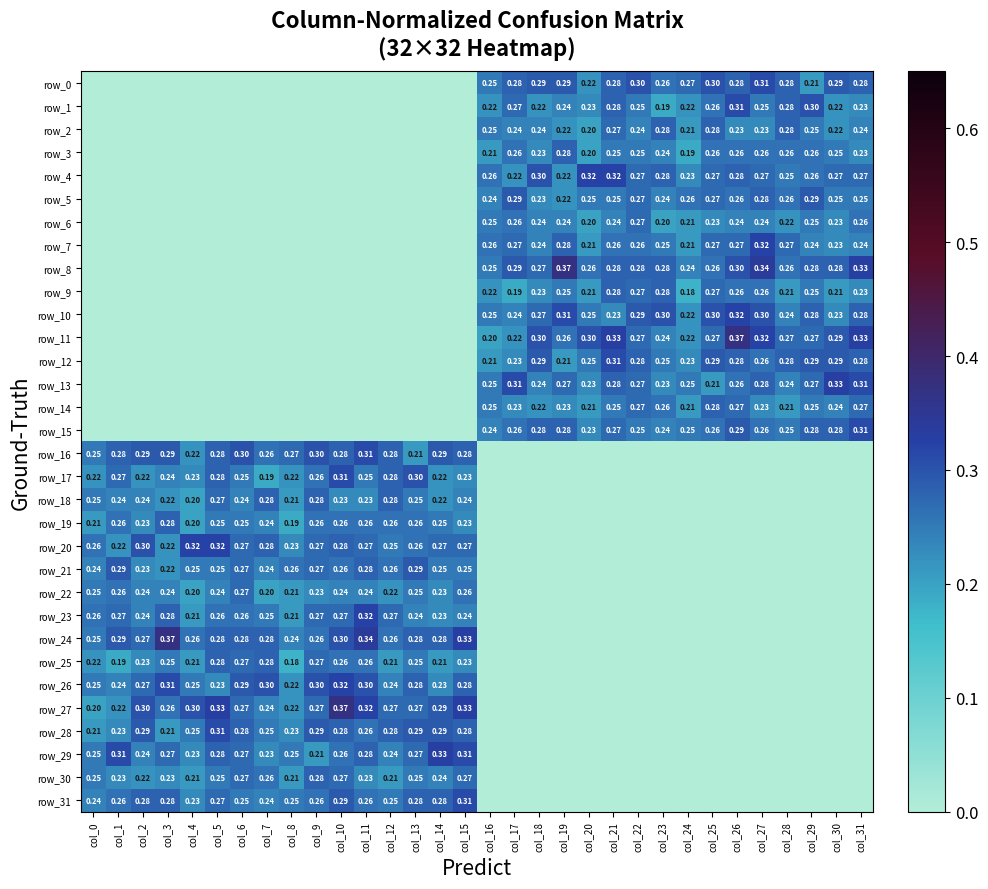

Reading left to right, what are all the values shown in this chart?

row_0: col_0=0.0	col_1=0.0	col_2=0.0	col_3=0.0	col_4=0.0	col_5=0.0	col_6=0.0	col_7=0.0	col_8=0.0	col_9=0.0	col_10=0.0	col_11=0.0	col_12=0.0	col_13=0.0	col_14=0.0	col_15=0.0	col_16=0.2	col_17=0.3	col_18=0.3	col_19=0.3	col_20=0.2	col_21=0.3	col_22=0.3	col_23=0.3	col_24=0.3	col_25=0.3	col_26=0.3	col_27=0.3	col_28=0.3	col_29=0.2	col_30=0.3	col_31=0.3
row_1: col_0=0.0	col_1=0.0	col_2=0.0	col_3=0.0	col_4=0.0	col_5=0.0	col_6=0.0	col_7=0.0	col_8=0.0	col_9=0.0	col_10=0.0	col_11=0.0	col_12=0.0	col_13=0.0	col_14=0.0	col_15=0.0	col_16=0.2	col_17=0.3	col_18=0.2	col_19=0.2	col_20=0.2	col_21=0.3	col_22=0.2	col_23=0.2	col_24=0.2	col_25=0.3	col_26=0.3	col_27=0.2	col_28=0.3	col_29=0.3	col_30=0.2	col_31=0.2
row_2: col_0=0.0	col_1=0.0	col_2=0.0	col_3=0.0	col_4=0.0	col_5=0.0	col_6=0.0	col_7=0.0	col_8=0.0	col_9=0.0	col_10=0.0	col_11=0.0	col_12=0.0	col_13=0.0	col_14=0.0	col_15=0.0	col_16=0.2	col_17=0.2	col_18=0.2	col_19=0.2	col_20=0.2	col_21=0.3	col_22=0.2	col_23=0.3	col_24=0.2	col_25=0.3	col_26=0.2	col_27=0.2	col_28=0.3	col_29=0.2	col_30=0.2	col_31=0.2
row_3: col_0=0.0	col_1=0.0	col_2=0.0	col_3=0.0	col_4=0.0	col_5=0.0	col_6=0.0	col_7=0.0	col_8=0.0	col_9=0.0	col_10=0.0	col_11=0.0	col_12=0.0	col_13=0.0	col_14=0.0	col_15=0.0	col_16=0.2	col_17=0.3	col_18=0.2	col_19=0.3	col_20=0.2	col_21=0.2	col_22=0.2	col_23=0.2	col_24=0.2	col_25=0.3	col_26=0.3	col_27=0.3	col_28=0.3	col_29=0.3	col_30=0.2	col_31=0.2
row_4: col_0=0.0	col_1=0.0	col_2=0.0	col_3=0.0	col_4=0.0	col_5=0.0	col_6=0.0	col_7=0.0	col_8=0.0	col_9=0.0	col_10=0.0	col_11=0.0	col_12=0.0	col_13=0.0	col_14=0.0	col_15=0.0	col_16=0.3	col_17=0.2	col_18=0.3	col_19=0.2	col_20=0.3	col_21=0.3	col_22=0.3	col_23=0.3	col_24=0.2	col_25=0.3	col_26=0.3	col_27=0.3	col_28=0.2	col_29=0.3	col_30=0.3	col_31=0.3
row_5: col_0=0.0	col_1=0.0	col_2=0.0	col_3=0.0	col_4=0.0	col_5=0.0	col_6=0.0	col_7=0.0	col_8=0.0	col_9=0.0	col_10=0.0	col_11=0.0	col_12=0.0	col_13=0.0	col_14=0.0	col_15=0.0	col_16=0.2	col_17=0.3	col_18=0.2	col_19=0.2	col_20=0.2	col_21=0.2	col_22=0.3	col_23=0.2	col_24=0.3	col_25=0.3	col_26=0.3	col_27=0.3	col_28=0.3	col_29=0.3	col_30=0.2	col_31=0.2
row_6: col_0=0.0	col_1=0.0	col_2=0.0	col_3=0.0	col_4=0.0	col_5=0.0	col_6=0.0	col_7=0.0	col_8=0.0	col_9=0.0	col_10=0.0	col_11=0.0	col_12=0.0	col_13=0.0	col_14=0.0	col_15=0.0	col_16=0.2	col_17=0.3	col_18=0.2	col_19=0.2	col_20=0.2	col_21=0.2	col_22=0.3	col_23=0.2	col_24=0.2	col_25=0.2	col_26=0.2	col_27=0.2	col_28=0.2	col_29=0.2	col_30=0.2	col_31=0.3
row_7: col_0=0.0	col_1=0.0	col_2=0.0	col_3=0.0	col_4=0.0	col_5=0.0	col_6=0.0	col_7=0.0	col_8=0.0	col_9=0.0	col_10=0.0	col_11=0.0	col_12=0.0	col_13=0.0	col_14=0.0	col_15=0.0	col_16=0.3	col_17=0.3	col_18=0.2	col_19=0.3	col_20=0.2	col_21=0.3	col_22=0.3	col_23=0.2	col_24=0.2	col_25=0.3	col_26=0.3	col_27=0.3	col_28=0.3	col_29=0.2	col_30=0.2	col_31=0.2
row_8: col_0=0.0	col_1=0.0	col_2=0.0	col_3=0.0	col_4=0.0	col_5=0.0	col_6=0.0	col_7=0.0	col_8=0.0	col_9=0.0	col_10=0.0	col_11=0.0	col_12=0.0	col_13=0.0	col_14=0.0	col_15=0.0	col_16=0.2	col_17=0.3	col_18=0.3	col_19=0.4	col_20=0.3	col_21=0.3	col_22=0.3	col_23=0.3	col_24=0.2	col_25=0.3	col_26=0.3	col_27=0.3	col_28=0.3	col_29=0.3	col_30=0.3	col_31=0.3
row_9: col_0=0.0	col_1=0.0	col_2=0.0	col_3=0.0	col_4=0.0	col_5=0.0	col_6=0.0	col_7=0.0	col_8=0.0	col_9=0.0	col_10=0.0	col_11=0.0	col_12=0.0	col_13=0.0	col_14=0.0	col_15=0.0	col_16=0.2	col_17=0.2	col_18=0.2	col_19=0.2	col_20=0.2	col_21=0.3	col_22=0.3	col_23=0.3	col_24=0.2	col_25=0.3	col_26=0.3	col_27=0.3	col_28=0.2	col_29=0.2	col_30=0.2	col_31=0.2
row_10: col_0=0.0	col_1=0.0	col_2=0.0	col_3=0.0	col_4=0.0	col_5=0.0	col_6=0.0	col_7=0.0	col_8=0.0	col_9=0.0	col_10=0.0	col_11=0.0	col_12=0.0	col_13=0.0	col_14=0.0	col_15=0.0	col_16=0.2	col_17=0.2	col_18=0.3	col_19=0.3	col_20=0.2	col_21=0.2	col_22=0.3	col_23=0.3	col_24=0.2	col_25=0.3	col_26=0.3	col_27=0.3	col_28=0.2	col_29=0.3	col_30=0.2	col_31=0.3
row_11: col_0=0.0	col_1=0.0	col_2=0.0	col_3=0.0	col_4=0.0	col_5=0.0	col_6=0.0	col_7=0.0	col_8=0.0	col_9=0.0	col_10=0.0	col_11=0.0	col_12=0.0	col_13=0.0	col_14=0.0	col_15=0.0	col_16=0.2	col_17=0.2	col_18=0.3	col_19=0.3	col_20=0.3	col_21=0.3	col_22=0.3	col_23=0.2	col_24=0.2	col_25=0.3	col_26=0.4	col_27=0.3	col_28=0.3	col_29=0.3	col_30=0.3	col_31=0.3
row_12: col_0=0.0	col_1=0.0	col_2=0.0	col_3=0.0	col_4=0.0	col_5=0.0	col_6=0.0	col_7=0.0	col_8=0.0	col_9=0.0	col_10=0.0	col_11=0.0	col_12=0.0	col_13=0.0	col_14=0.0	col_15=0.0	col_16=0.2	col_17=0.2	col_18=0.3	col_19=0.2	col_20=0.2	col_21=0.3	col_22=0.3	col_23=0.2	col_24=0.2	col_25=0.3	col_26=0.3	col_27=0.3	col_28=0.3	col_29=0.3	col_30=0.3	col_31=0.3
row_13: col_0=0.0	col_1=0.0	col_2=0.0	col_3=0.0	col_4=0.0	col_5=0.0	col_6=0.0	col_7=0.0	col_8=0.0	col_9=0.0	col_10=0.0	col_11=0.0	col_12=0.0	col_13=0.0	col_14=0.0	col_15=0.0	col_16=0.2	col_17=0.3	col_18=0.2	col_19=0.3	col_20=0.2	col_21=0.3	col_22=0.3	col_23=0.2	col_24=0.2	col_25=0.2	col_26=0.3	col_27=0.3	col_28=0.2	col_29=0.3	col_30=0.3	col_31=0.3
row_14: col_0=0.0	col_1=0.0	col_2=0.0	col_3=0.0	col_4=0.0	col_5=0.0	col_6=0.0	col_7=0.0	col_8=0.0	col_9=0.0	col_10=0.0	col_11=0.0	col_12=0.0	col_13=0.0	col_14=0.0	col_15=0.0	col_16=0.2	col_17=0.2	col_18=0.2	col_19=0.2	col_20=0.2	col_21=0.2	col_22=0.3	col_23=0.3	col_24=0.2	col_25=0.3	col_26=0.3	col_27=0.2	col_28=0.2	col_29=0.2	col_30=0.2	col_31=0.3
row_15: col_0=0.0	col_1=0.0	col_2=0.0	col_3=0.0	col_4=0.0	col_5=0.0	col_6=0.0	col_7=0.0	col_8=0.0	col_9=0.0	col_10=0.0	col_11=0.0	col_12=0.0	col_13=0.0	col_14=0.0	col_15=0.0	col_16=0.2	col_17=0.3	col_18=0.3	col_19=0.3	col_20=0.2	col_21=0.3	col_22=0.2	col_23=0.2	col_24=0.2	col_25=0.3	col_26=0.3	col_27=0.3	col_28=0.2	col_29=0.3	col_30=0.3	col_31=0.3
row_16: col_0=0.2	col_1=0.3	col_2=0.3	col_3=0.3	col_4=0.2	col_5=0.3	col_6=0.3	col_7=0.3	col_8=0.3	col_9=0.3	col_10=0.3	col_11=0.3	col_12=0.3	col_13=0.2	col_14=0.3	col_15=0.3	col_16=0.0	col_17=0.0	col_18=0.0	col_19=0.0	col_20=0.0	col_21=0.0	col_22=0.0	col_23=0.0	col_24=0.0	col_25=0.0	col_26=0.0	col_27=0.0	col_28=0.0	col_29=0.0	col_30=0.0	col_31=0.0
row_17: col_0=0.2	col_1=0.3	col_2=0.2	col_3=0.2	col_4=0.2	col_5=0.3	col_6=0.2	col_7=0.2	col_8=0.2	col_9=0.3	col_10=0.3	col_11=0.2	col_12=0.3	col_13=0.3	col_14=0.2	col_15=0.2	col_16=0.0	col_17=0.0	col_18=0.0	col_19=0.0	col_20=0.0	col_21=0.0	col_22=0.0	col_23=0.0	col_24=0.0	col_25=0.0	col_26=0.0	col_27=0.0	col_28=0.0	col_29=0.0	col_30=0.0	col_31=0.0
row_18: col_0=0.2	col_1=0.2	col_2=0.2	col_3=0.2	col_4=0.2	col_5=0.3	col_6=0.2	col_7=0.3	col_8=0.2	col_9=0.3	col_10=0.2	col_11=0.2	col_12=0.3	col_13=0.2	col_14=0.2	col_15=0.2	col_16=0.0	col_17=0.0	col_18=0.0	col_19=0.0	col_20=0.0	col_21=0.0	col_22=0.0	col_23=0.0	col_24=0.0	col_25=0.0	col_26=0.0	col_27=0.0	col_28=0.0	col_29=0.0	col_30=0.0	col_31=0.0
row_19: col_0=0.2	col_1=0.3	col_2=0.2	col_3=0.3	col_4=0.2	col_5=0.2	col_6=0.2	col_7=0.2	col_8=0.2	col_9=0.3	col_10=0.3	col_11=0.3	col_12=0.3	col_13=0.3	col_14=0.2	col_15=0.2	col_16=0.0	col_17=0.0	col_18=0.0	col_19=0.0	col_20=0.0	col_21=0.0	col_22=0.0	col_23=0.0	col_24=0.0	col_25=0.0	col_26=0.0	col_27=0.0	col_28=0.0	col_29=0.0	col_30=0.0	col_31=0.0
row_20: col_0=0.3	col_1=0.2	col_2=0.3	col_3=0.2	col_4=0.3	col_5=0.3	col_6=0.3	col_7=0.3	col_8=0.2	col_9=0.3	col_10=0.3	col_11=0.3	col_12=0.2	col_13=0.3	col_14=0.3	col_15=0.3	col_16=0.0	col_17=0.0	col_18=0.0	col_19=0.0	col_20=0.0	col_21=0.0	col_22=0.0	col_23=0.0	col_24=0.0	col_25=0.0	col_26=0.0	col_27=0.0	col_28=0.0	col_29=0.0	col_30=0.0	col_31=0.0
row_21: col_0=0.2	col_1=0.3	col_2=0.2	col_3=0.2	col_4=0.2	col_5=0.2	col_6=0.3	col_7=0.2	col_8=0.3	col_9=0.3	col_10=0.3	col_11=0.3	col_12=0.3	col_13=0.3	col_14=0.2	col_15=0.2	col_16=0.0	col_17=0.0	col_18=0.0	col_19=0.0	col_20=0.0	col_21=0.0	col_22=0.0	col_23=0.0	col_24=0.0	col_25=0.0	col_26=0.0	col_27=0.0	col_28=0.0	col_29=0.0	col_30=0.0	col_31=0.0
row_22: col_0=0.2	col_1=0.3	col_2=0.2	col_3=0.2	col_4=0.2	col_5=0.2	col_6=0.3	col_7=0.2	col_8=0.2	col_9=0.2	col_10=0.2	col_11=0.2	col_12=0.2	col_13=0.2	col_14=0.2	col_15=0.3	col_16=0.0	col_17=0.0	col_18=0.0	col_19=0.0	col_20=0.0	col_21=0.0	col_22=0.0	col_23=0.0	col_24=0.0	col_25=0.0	col_26=0.0	col_27=0.0	col_28=0.0	col_29=0.0	col_30=0.0	col_31=0.0
row_23: col_0=0.3	col_1=0.3	col_2=0.2	col_3=0.3	col_4=0.2	col_5=0.3	col_6=0.3	col_7=0.2	col_8=0.2	col_9=0.3	col_10=0.3	col_11=0.3	col_12=0.3	col_13=0.2	col_14=0.2	col_15=0.2	col_16=0.0	col_17=0.0	col_18=0.0	col_19=0.0	col_20=0.0	col_21=0.0	col_22=0.0	col_23=0.0	col_24=0.0	col_25=0.0	col_26=0.0	col_27=0.0	col_28=0.0	col_29=0.0	col_30=0.0	col_31=0.0
row_24: col_0=0.2	col_1=0.3	col_2=0.3	col_3=0.4	col_4=0.3	col_5=0.3	col_6=0.3	col_7=0.3	col_8=0.2	col_9=0.3	col_10=0.3	col_11=0.3	col_12=0.3	col_13=0.3	col_14=0.3	col_15=0.3	col_16=0.0	col_17=0.0	col_18=0.0	col_19=0.0	col_20=0.0	col_21=0.0	col_22=0.0	col_23=0.0	col_24=0.0	col_25=0.0	col_26=0.0	col_27=0.0	col_28=0.0	col_29=0.0	col_30=0.0	col_31=0.0
row_25: col_0=0.2	col_1=0.2	col_2=0.2	col_3=0.2	col_4=0.2	col_5=0.3	col_6=0.3	col_7=0.3	col_8=0.2	col_9=0.3	col_10=0.3	col_11=0.3	col_12=0.2	col_13=0.2	col_14=0.2	col_15=0.2	col_16=0.0	col_17=0.0	col_18=0.0	col_19=0.0	col_20=0.0	col_21=0.0	col_22=0.0	col_23=0.0	col_24=0.0	col_25=0.0	col_26=0.0	col_27=0.0	col_28=0.0	col_29=0.0	col_30=0.0	col_31=0.0
row_26: col_0=0.2	col_1=0.2	col_2=0.3	col_3=0.3	col_4=0.2	col_5=0.2	col_6=0.3	col_7=0.3	col_8=0.2	col_9=0.3	col_10=0.3	col_11=0.3	col_12=0.2	col_13=0.3	col_14=0.2	col_15=0.3	col_16=0.0	col_17=0.0	col_18=0.0	col_19=0.0	col_20=0.0	col_21=0.0	col_22=0.0	col_23=0.0	col_24=0.0	col_25=0.0	col_26=0.0	col_27=0.0	col_28=0.0	col_29=0.0	col_30=0.0	col_31=0.0
row_27: col_0=0.2	col_1=0.2	col_2=0.3	col_3=0.3	col_4=0.3	col_5=0.3	col_6=0.3	col_7=0.2	col_8=0.2	col_9=0.3	col_10=0.4	col_11=0.3	col_12=0.3	col_13=0.3	col_14=0.3	col_15=0.3	col_16=0.0	col_17=0.0	col_18=0.0	col_19=0.0	col_20=0.0	col_21=0.0	col_22=0.0	col_23=0.0	col_24=0.0	col_25=0.0	col_26=0.0	col_27=0.0	col_28=0.0	col_29=0.0	col_30=0.0	col_31=0.0
row_28: col_0=0.2	col_1=0.2	col_2=0.3	col_3=0.2	col_4=0.2	col_5=0.3	col_6=0.3	col_7=0.2	col_8=0.2	col_9=0.3	col_10=0.3	col_11=0.3	col_12=0.3	col_13=0.3	col_14=0.3	col_15=0.3	col_16=0.0	col_17=0.0	col_18=0.0	col_19=0.0	col_20=0.0	col_21=0.0	col_22=0.0	col_23=0.0	col_24=0.0	col_25=0.0	col_26=0.0	col_27=0.0	col_28=0.0	col_29=0.0	col_30=0.0	col_31=0.0
row_29: col_0=0.2	col_1=0.3	col_2=0.2	col_3=0.3	col_4=0.2	col_5=0.3	col_6=0.3	col_7=0.2	col_8=0.2	col_9=0.2	col_10=0.3	col_11=0.3	col_12=0.2	col_13=0.3	col_14=0.3	col_15=0.3	col_16=0.0	col_17=0.0	col_18=0.0	col_19=0.0	col_20=0.0	col_21=0.0	col_22=0.0	col_23=0.0	col_24=0.0	col_25=0.0	col_26=0.0	col_27=0.0	col_28=0.0	col_29=0.0	col_30=0.0	col_31=0.0
row_30: col_0=0.2	col_1=0.2	col_2=0.2	col_3=0.2	col_4=0.2	col_5=0.2	col_6=0.3	col_7=0.3	col_8=0.2	col_9=0.3	col_10=0.3	col_11=0.2	col_12=0.2	col_13=0.2	col_14=0.2	col_15=0.3	col_16=0.0	col_17=0.0	col_18=0.0	col_19=0.0	col_20=0.0	col_21=0.0	col_22=0.0	col_23=0.0	col_24=0.0	col_25=0.0	col_26=0.0	col_27=0.0	col_28=0.0	col_29=0.0	col_30=0.0	col_31=0.0
row_31: col_0=0.2	col_1=0.3	col_2=0.3	col_3=0.3	col_4=0.2	col_5=0.3	col_6=0.2	col_7=0.2	col_8=0.2	col_9=0.3	col_10=0.3	col_11=0.3	col_12=0.2	col_13=0.3	col_14=0.3	col_15=0.3	col_16=0.0	col_17=0.0	col_18=0.0	col_19=0.0	col_20=0.0	col_21=0.0	col_22=0.0	col_23=0.0	col_24=0.0	col_25=0.0	col_26=0.0	col_27=0.0	col_28=0.0	col_29=0.0	col_30=0.0	col_31=0.0